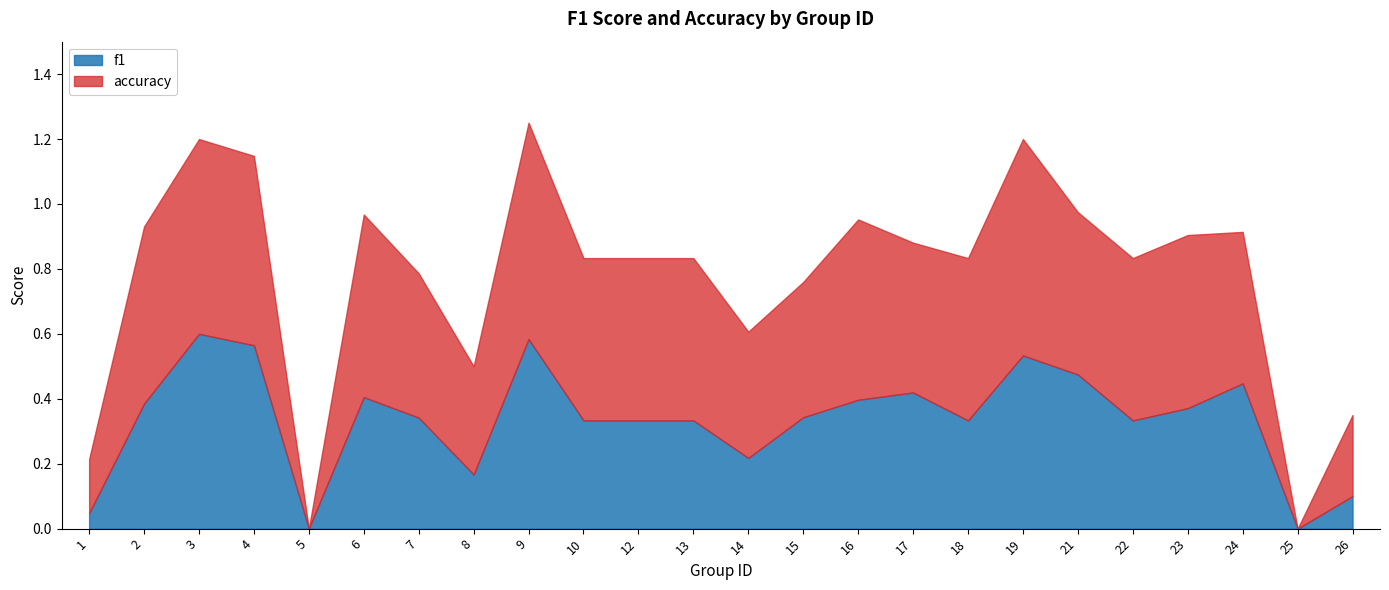

List the series in order of their peak value, highest first.

accuracy, f1